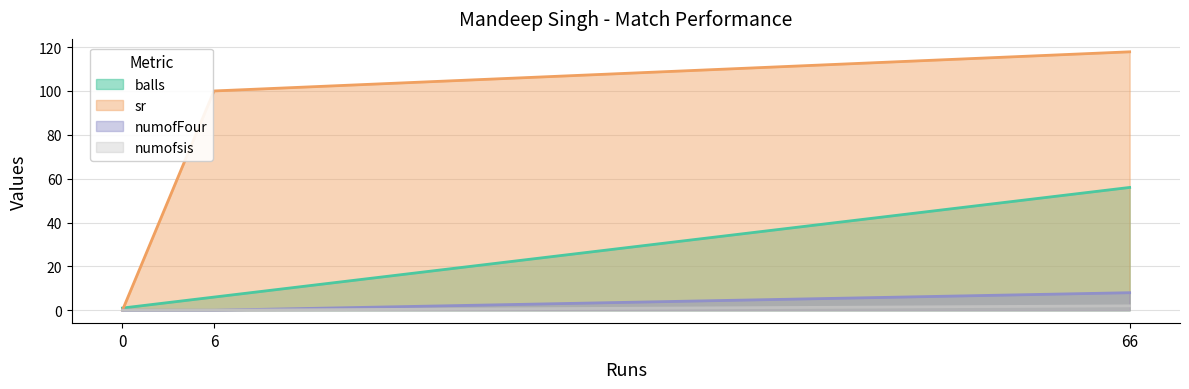

How many lines are shown in the chart?

4